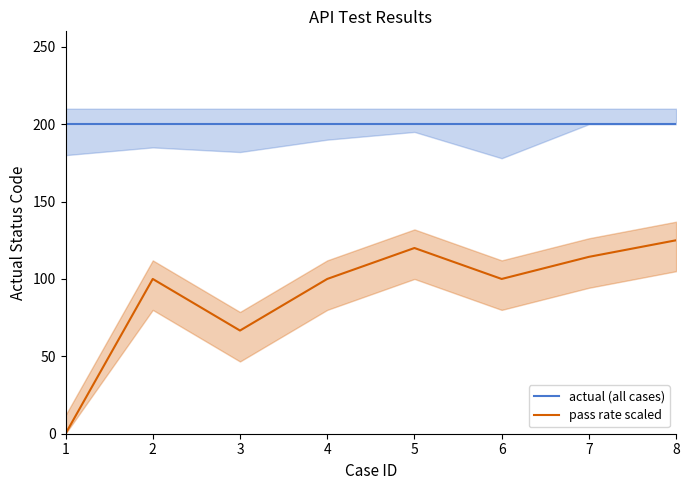

At which label does pass rate scaled reach its peak?

8